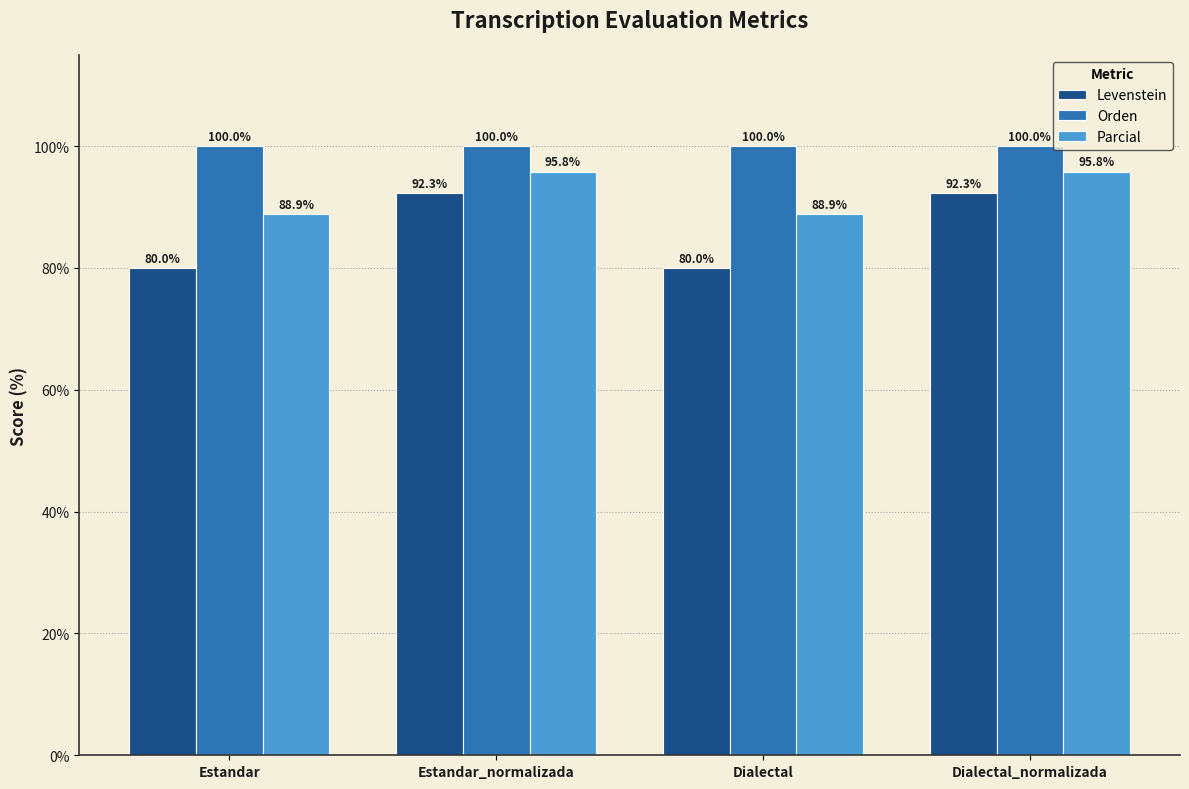

Rank the series at Dialectal_normalizada from highest to lowest value.

Orden, Parcial, Levenstein